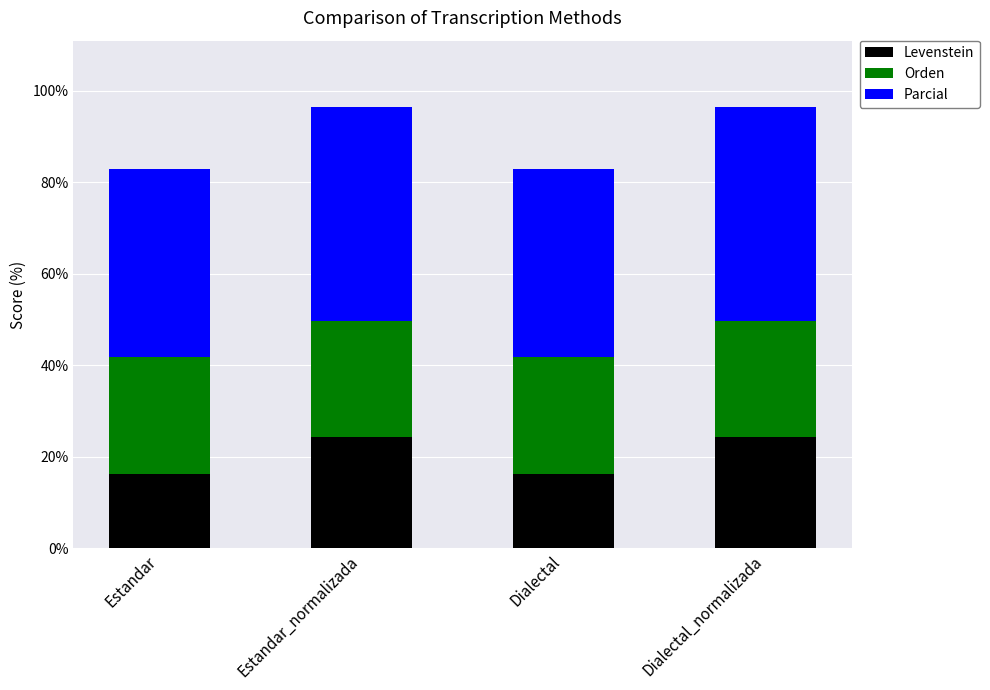

Reading left to right, what are the values for Levenstein?

Estandar=16.2	Estandar_normalizada=24.2	Dialectal=16.2	Dialectal_normalizada=24.2